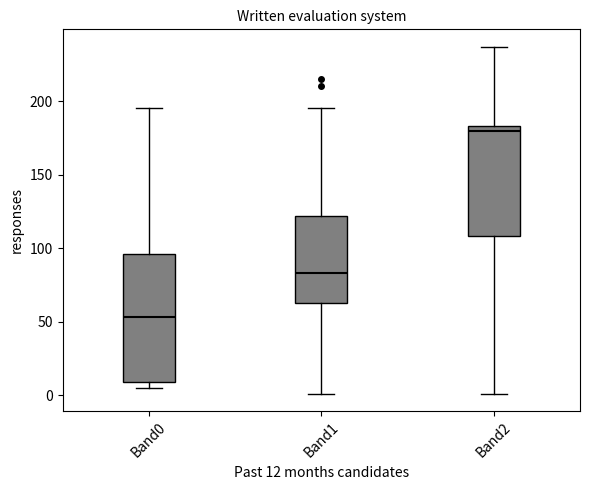

Which box has the lowest median line?

Band0